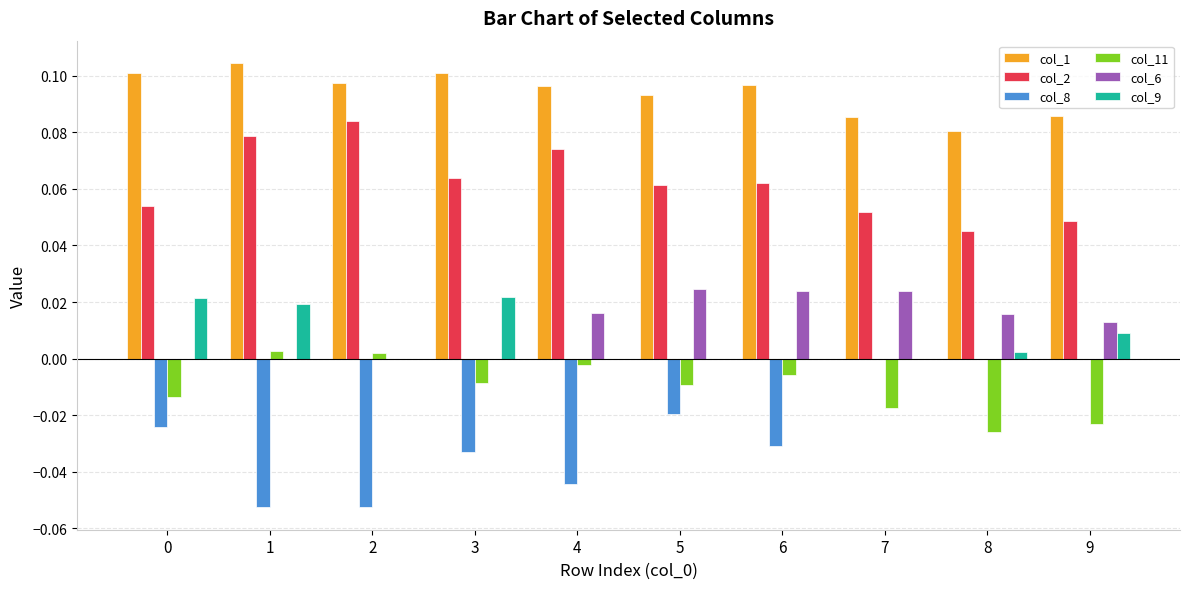

The col_6 series shows 0.0 at 3. True or false?

True